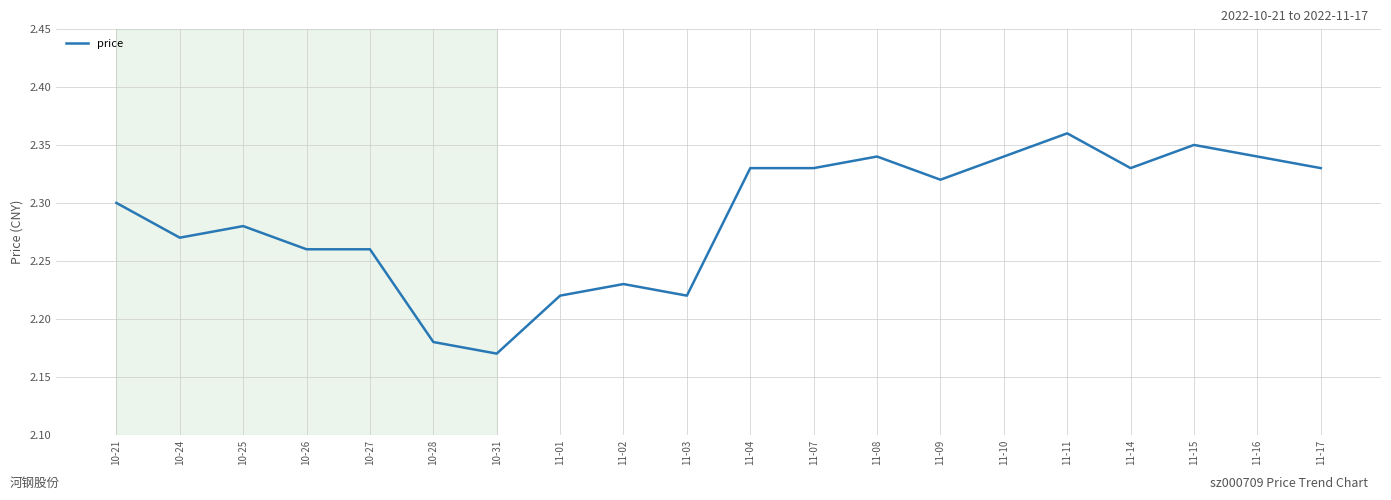

What position from the left is 10-24?

2